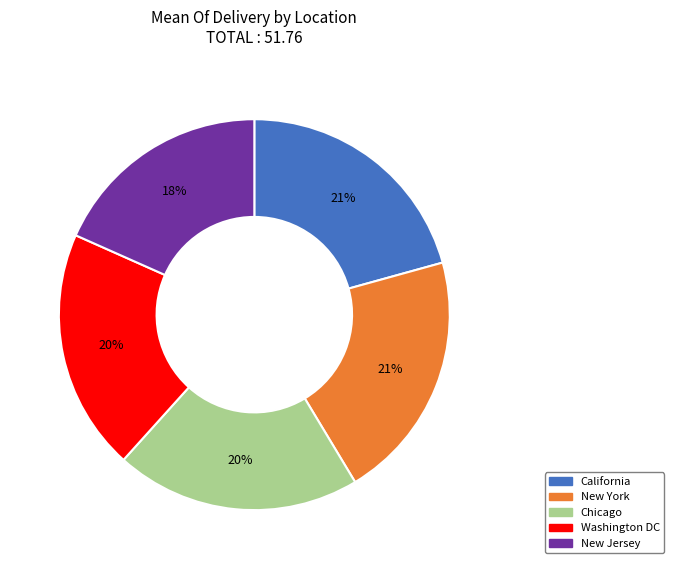

To the nearest percent, what is the combined percentage of New York and Chicago?

41%